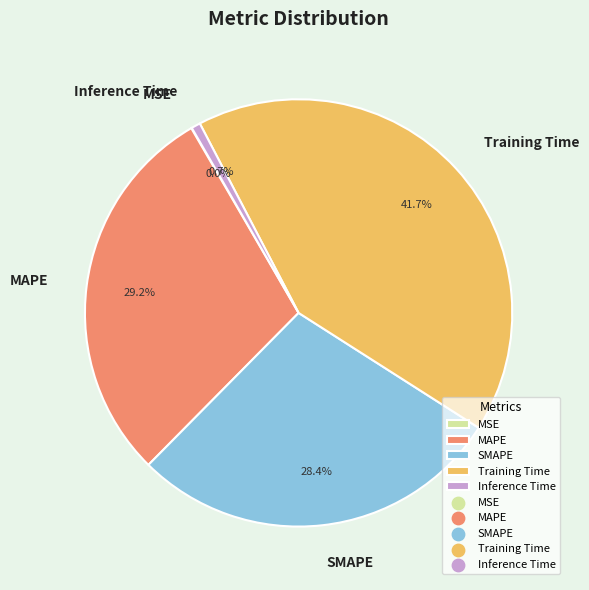

To the nearest percent, what portion does SMAPE represent?

28%